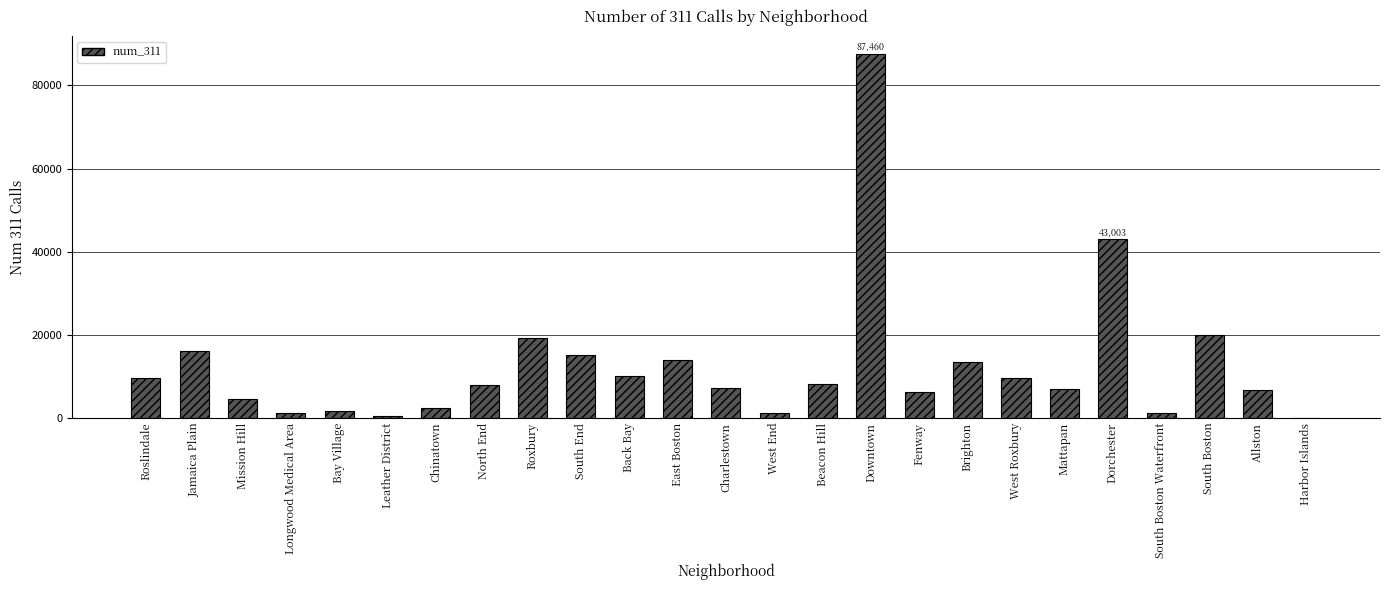

Approximately how many times larger is the value at West Roxbury compared to Brighton?

0.7